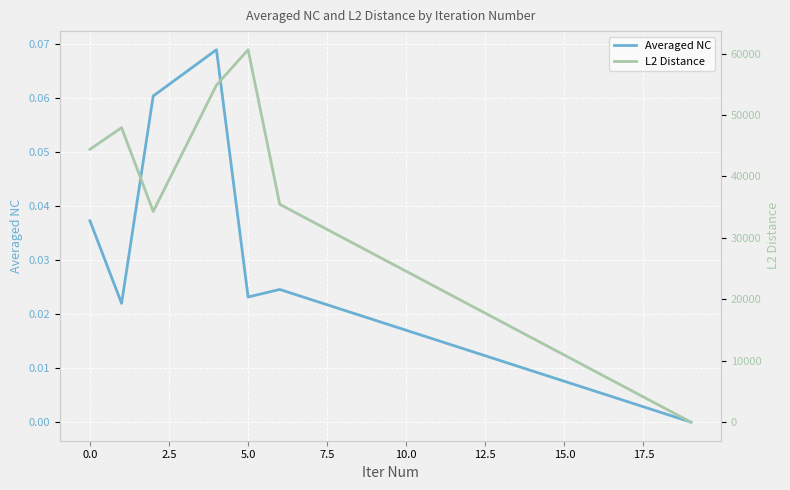

Reading left to right, extract all data points from this chart.

Averaged NC: 0.0	0.0	0.1	0.1	0.0	0.0	0.0
L2 Distance: 44409.4	47926.6	34290.4	54851.2	60614.1	35452.3	0.0